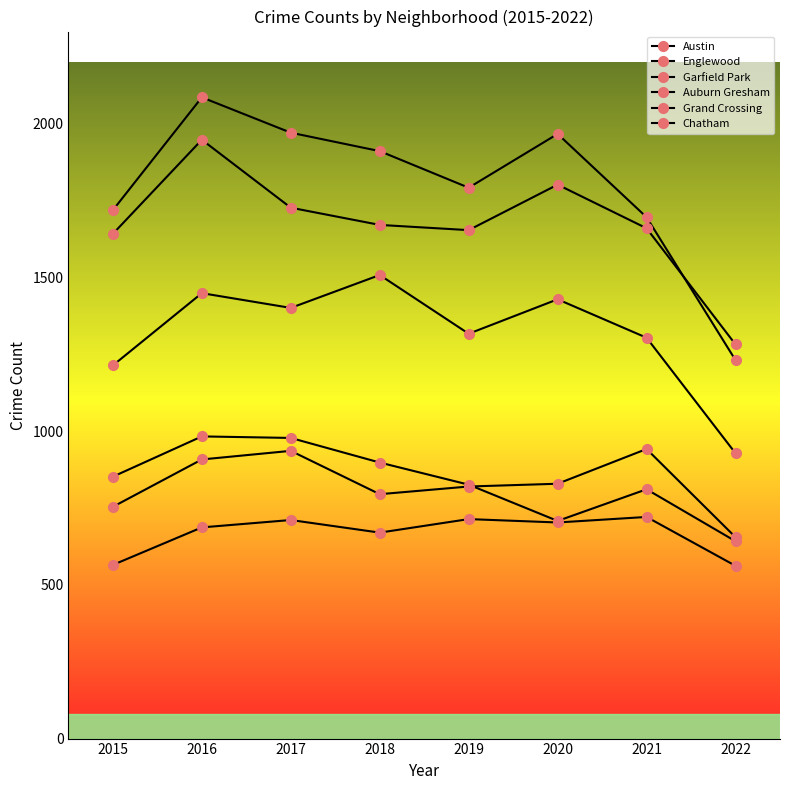

Between 2016 and 2020, which is larger?

2016